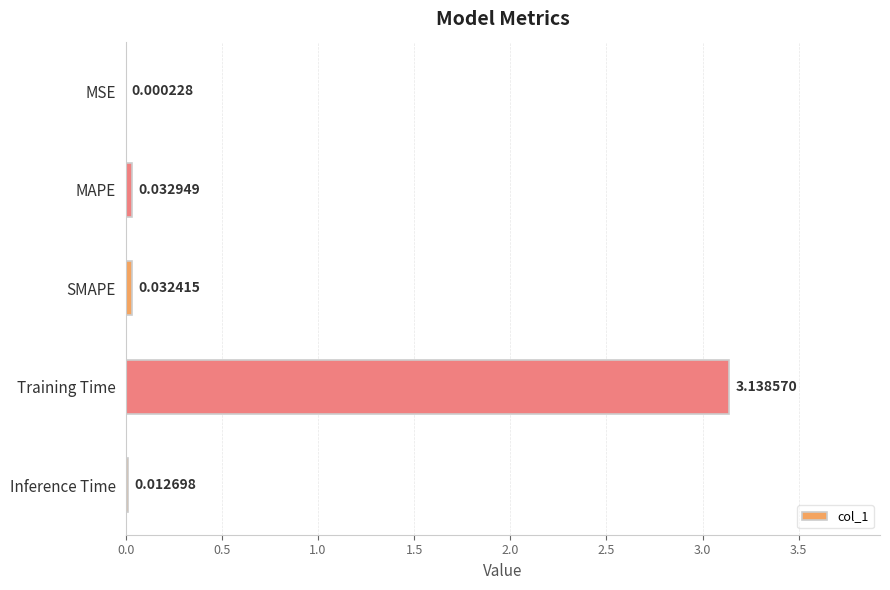

Where is the data nearest to the value 1?

MAPE